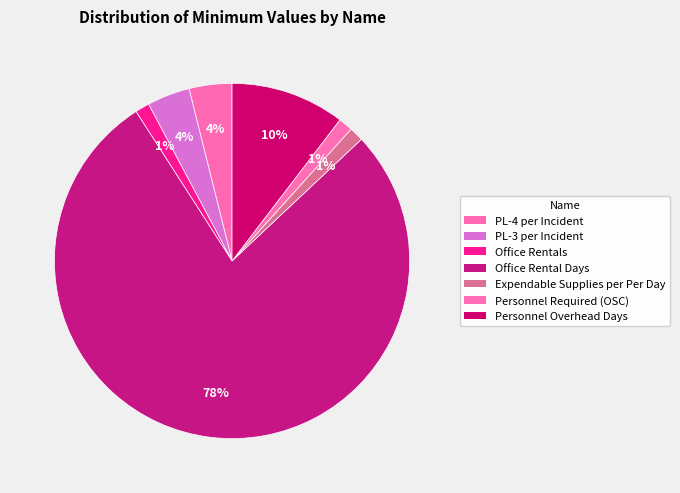

True or false: Office Rental Days accounts for 78% of the total.

True